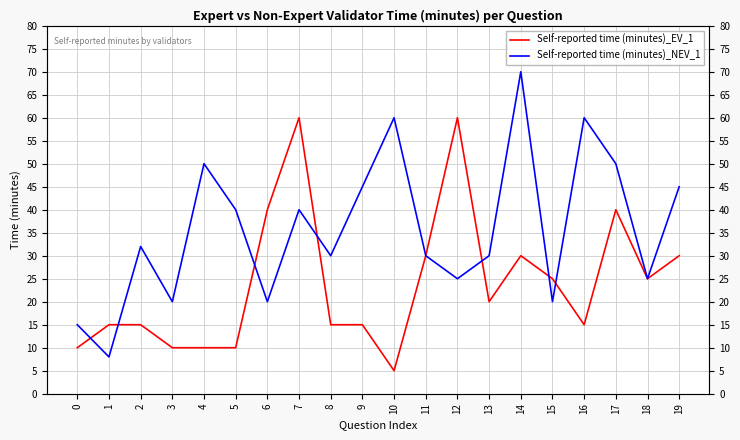

Reading right to left, list all the values displayed in this chart.

Self-reported time (minutes)_EV_1: 30	25	40	15	25	30	20	60	30	5	15	15	60	40	10	10	10	15	15	10
Self-reported time (minutes)_NEV_1: 45	25	50	60	20	70	30	25	30	60	45	30	40	20	40	50	20	32	8	15